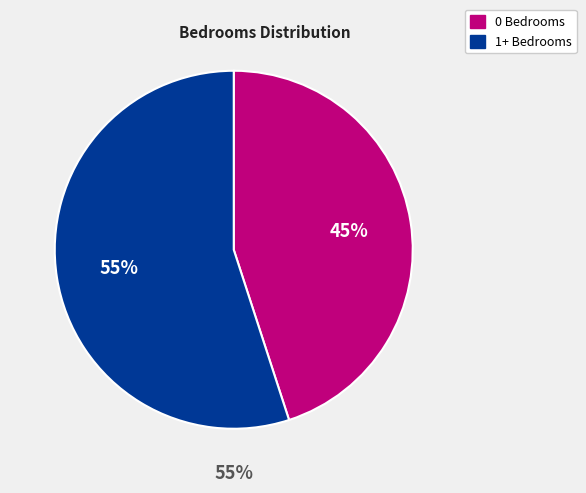

Is it true that 5 bedrooms is 1% of the pie?

False